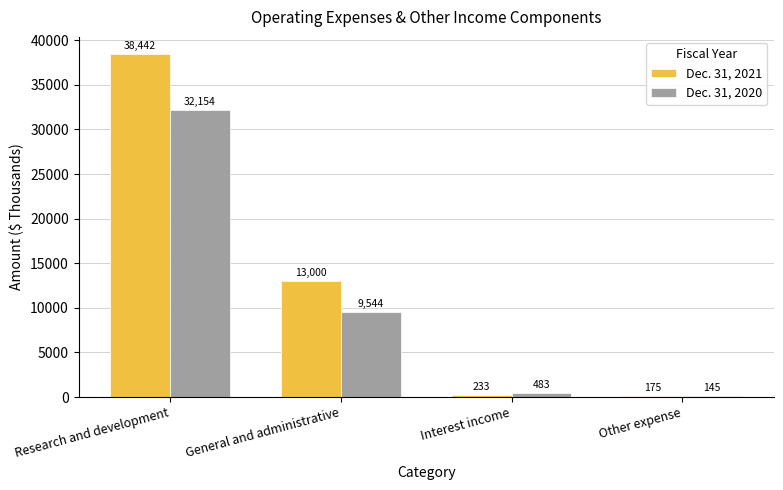

Reading left to right, transcribe all the data shown in this chart.

Dec. 31, 2021: 38442	13000	233	175
Dec. 31, 2020: 32154	9544	483	145